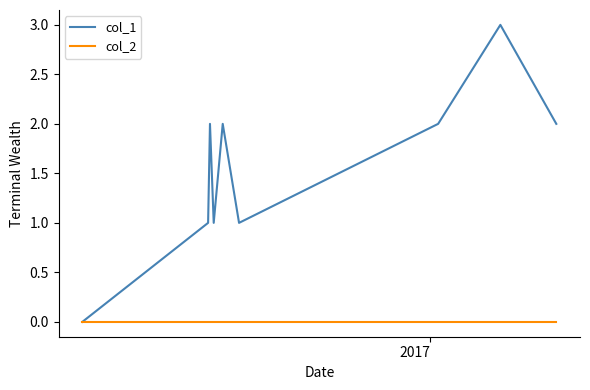

Which series has the widest spread of values?

col_1